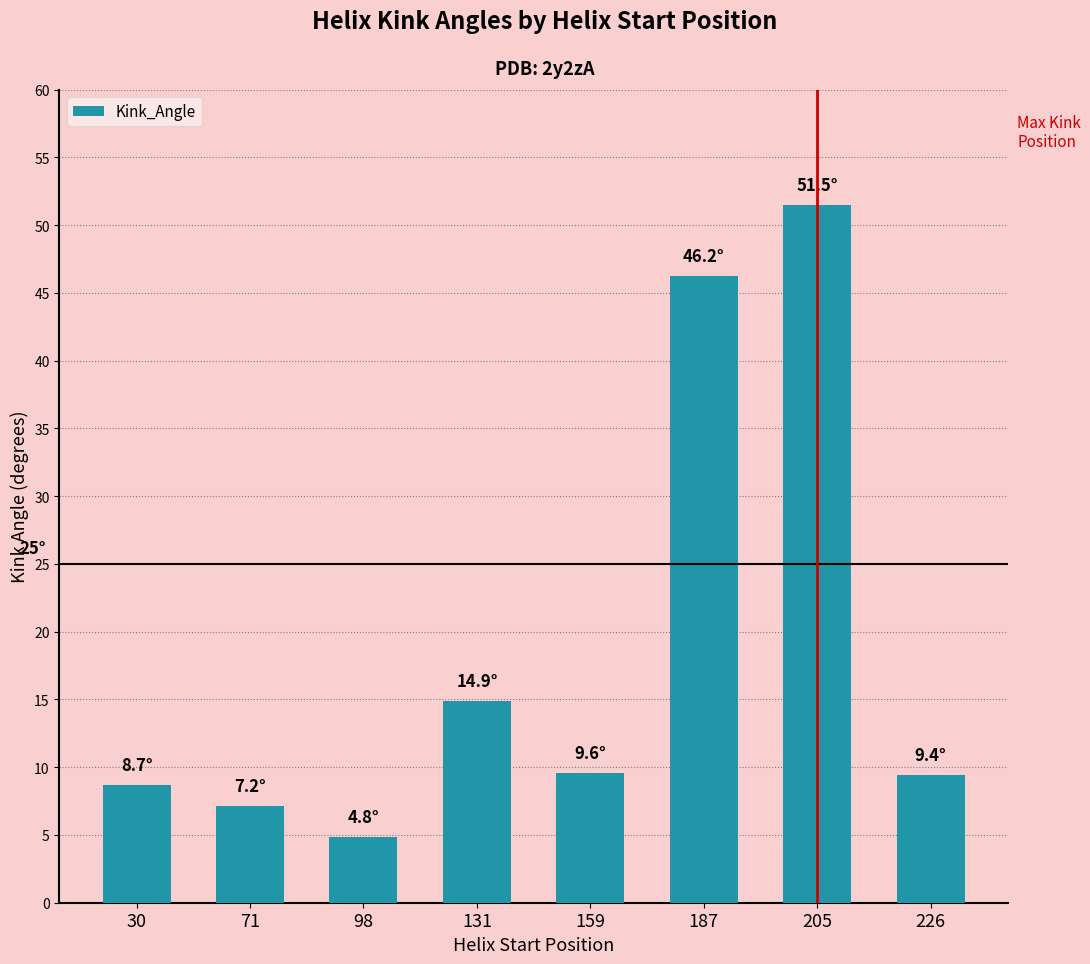

What is the change in value from 131 to 226?

-5.5